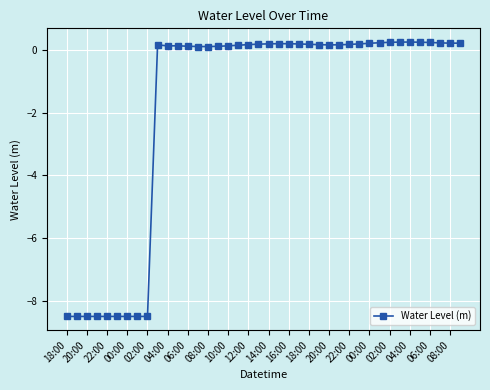

How many lines are shown in the chart?

1